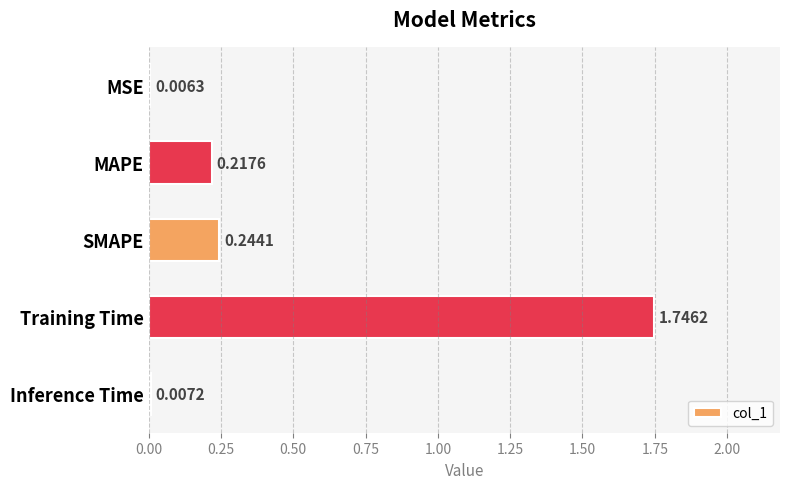

What is the sum of the values at Inference Time and Training Time?

1.8